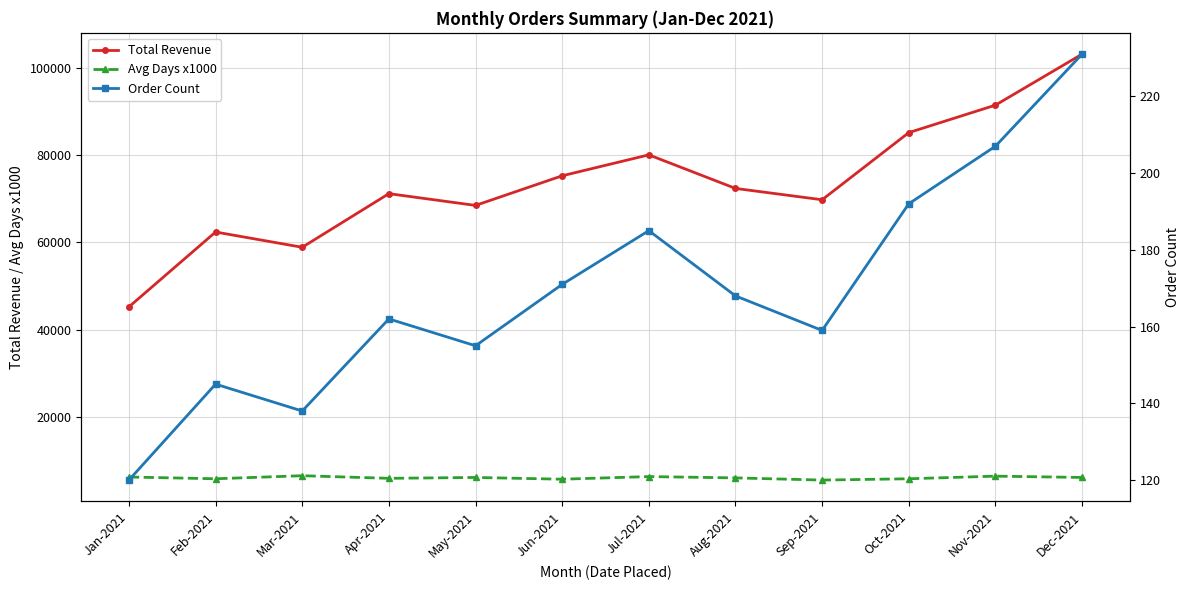

The Avg Days x1000 series shows 5800 at Feb-2021. True or false?

True